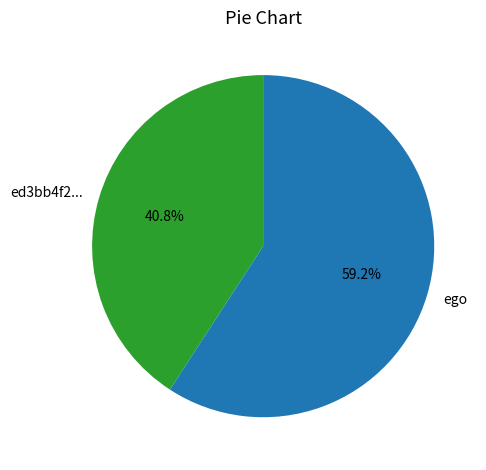

What percentage do ed3bb4f2... and ego together represent?

100.0%